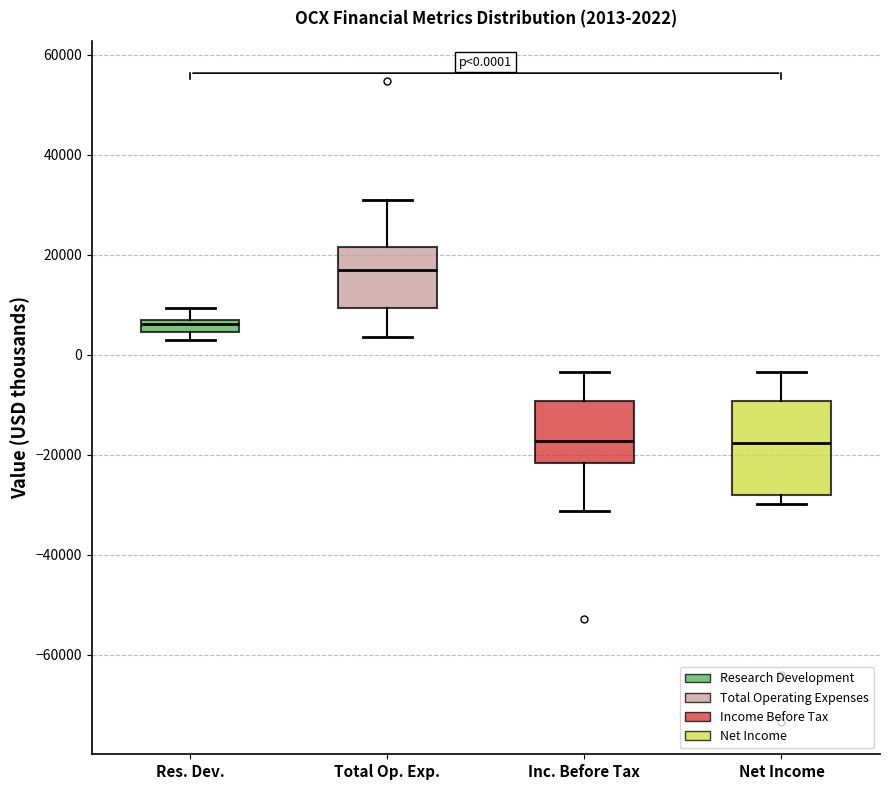

Which box has the highest median line?

Total Op. Exp.